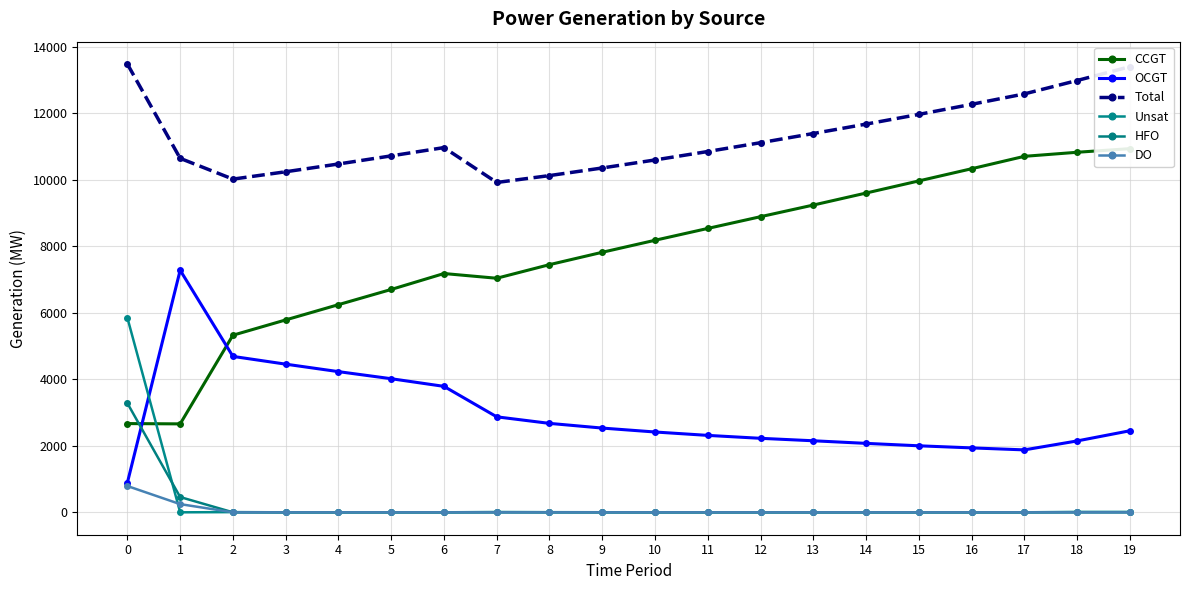

How many series are shown in this chart?

6